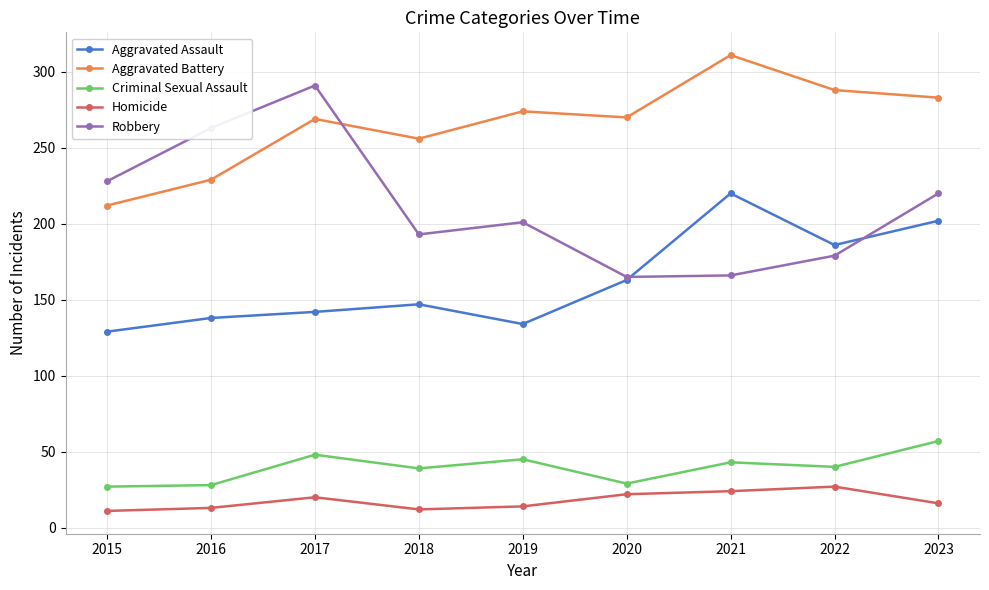

Which series changed the most between 2020 and 2022?

Aggravated Assault